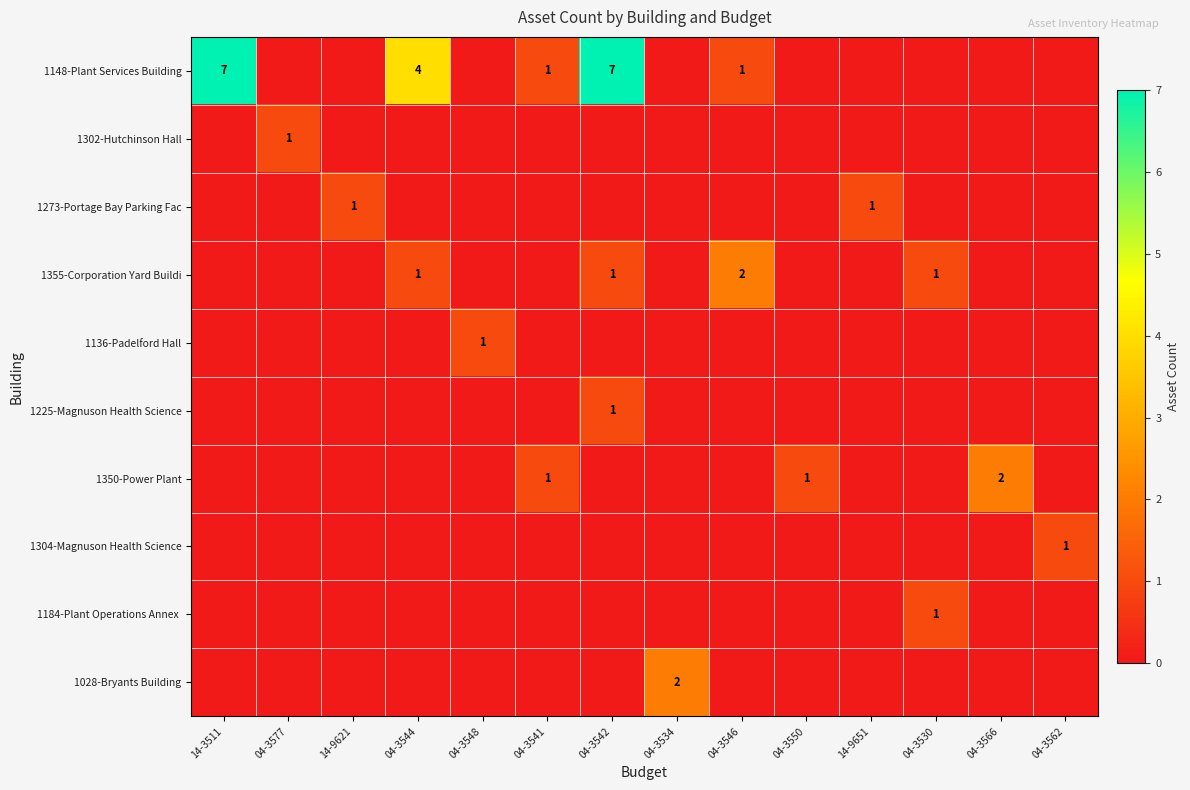

Which series has the widest spread of values?

1148-Plant Services Building